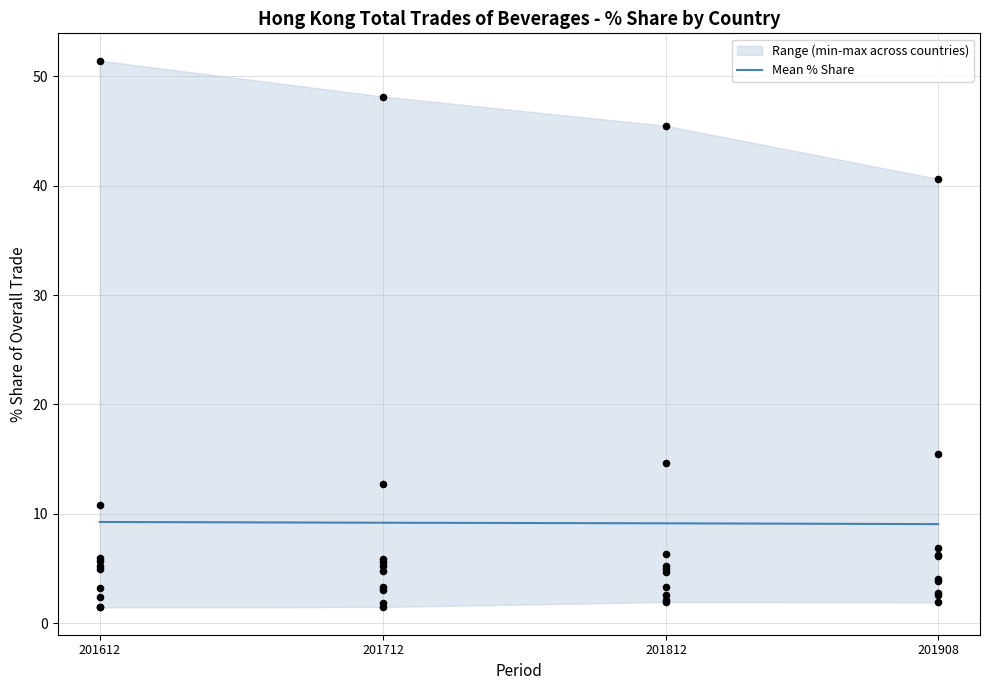

Between 201812 and 201908, which is larger?

201812